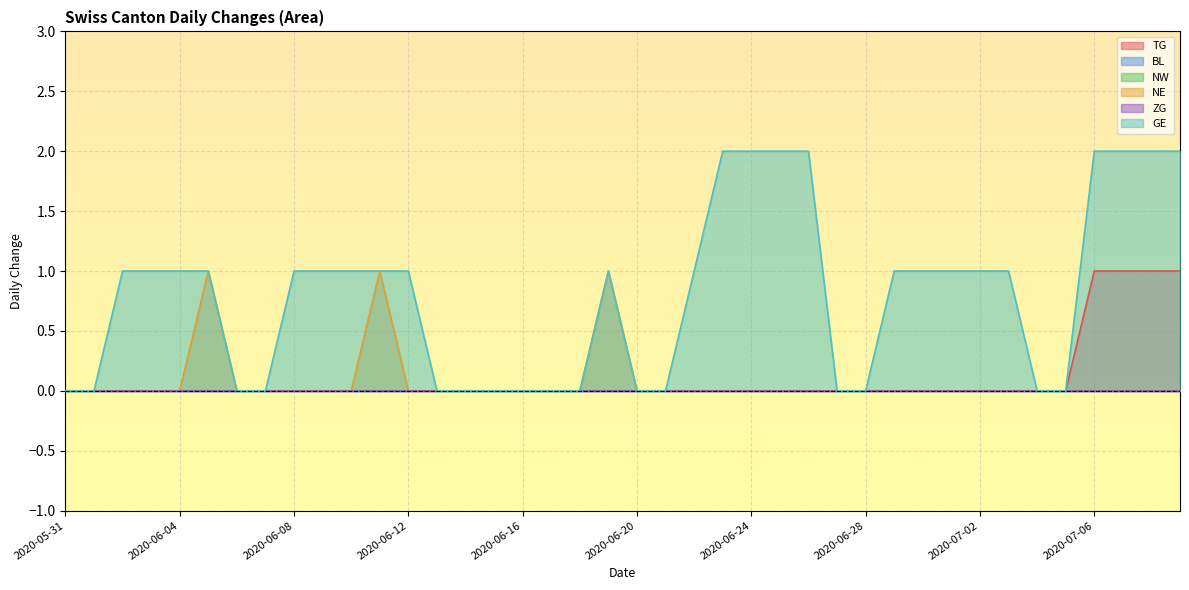

How many values in the TG series exceed 0?

4